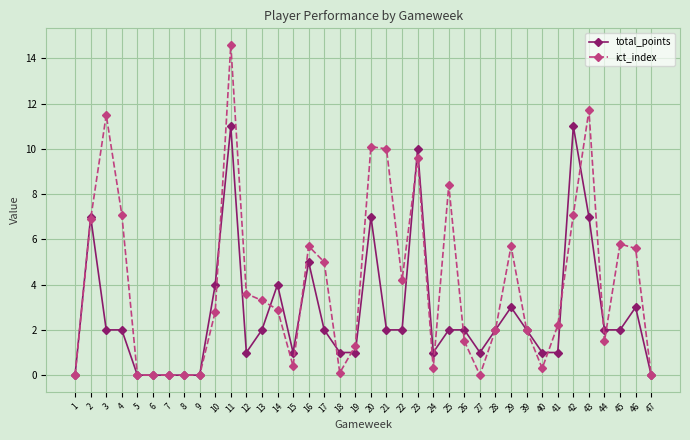

What is the maximum value for total_points?

11.0